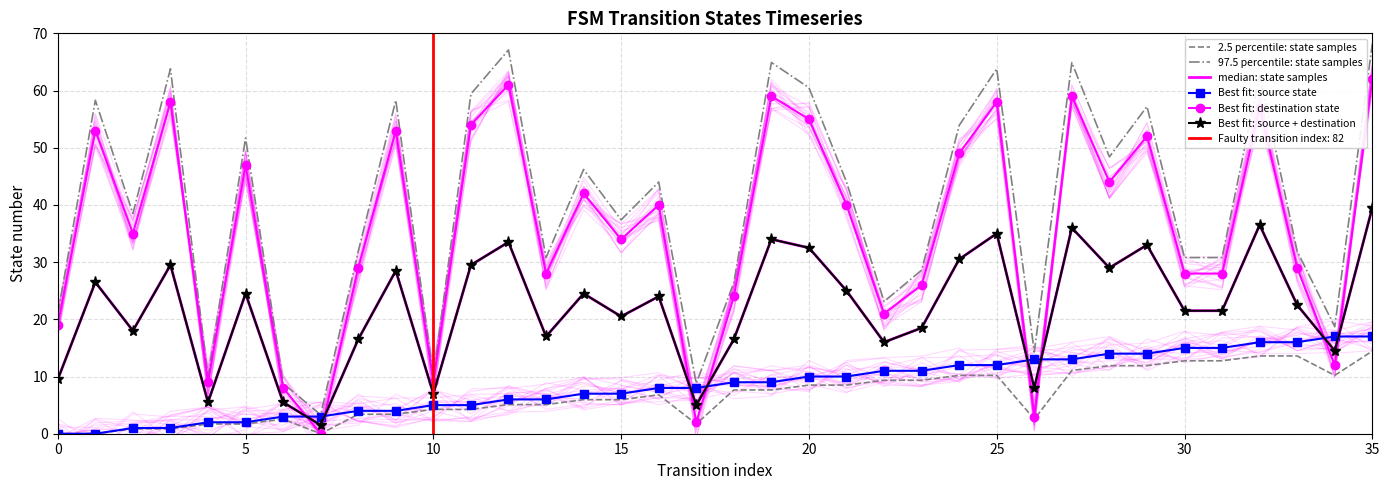

Which series has the largest total across all categories?

97.5 percentile: state samples